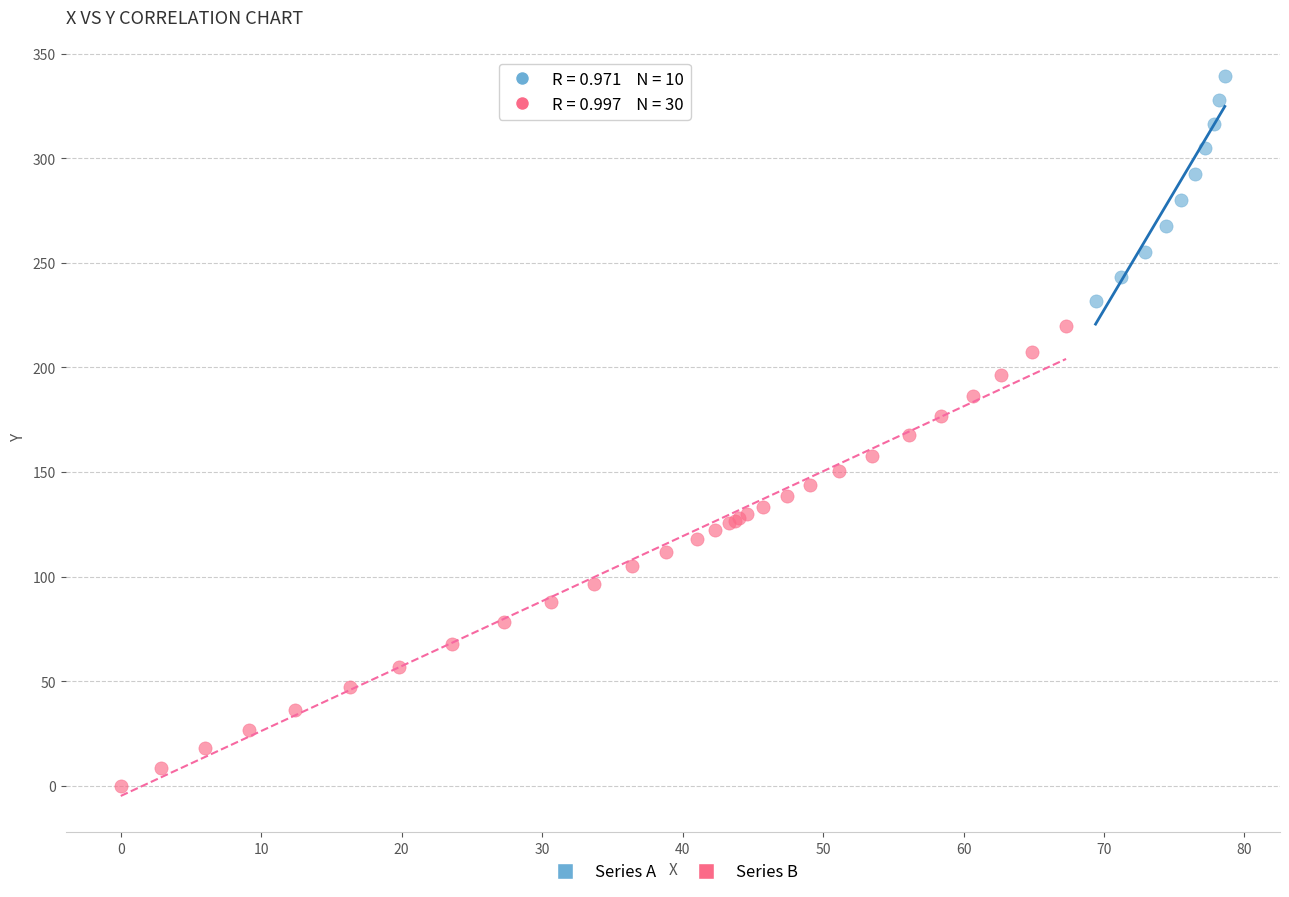

What are all the series names shown in the legend?

Series A, Series B